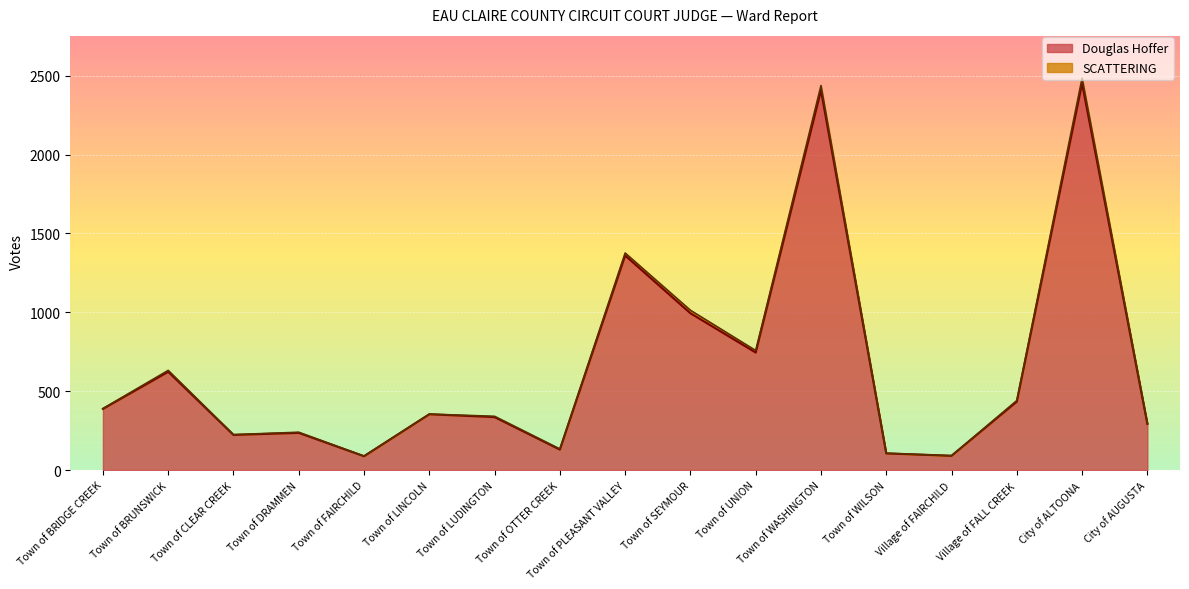

How many lines are shown in the chart?

2